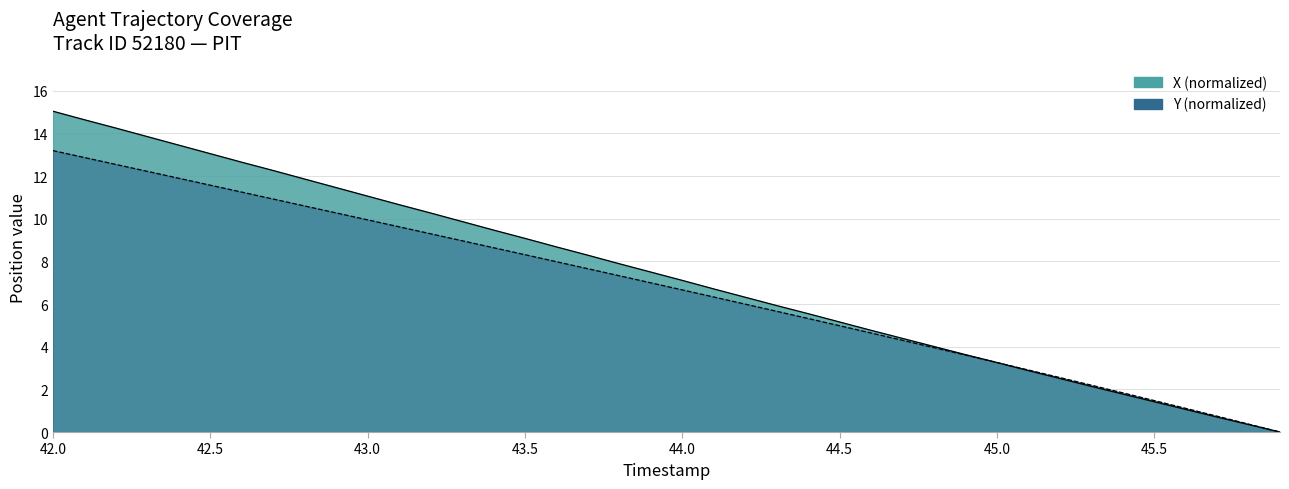

How many data points does each series have?

40